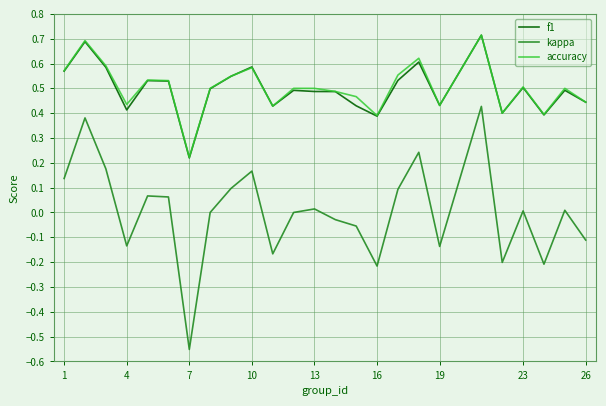

True or false: accuracy and kappa cross at least once.

False